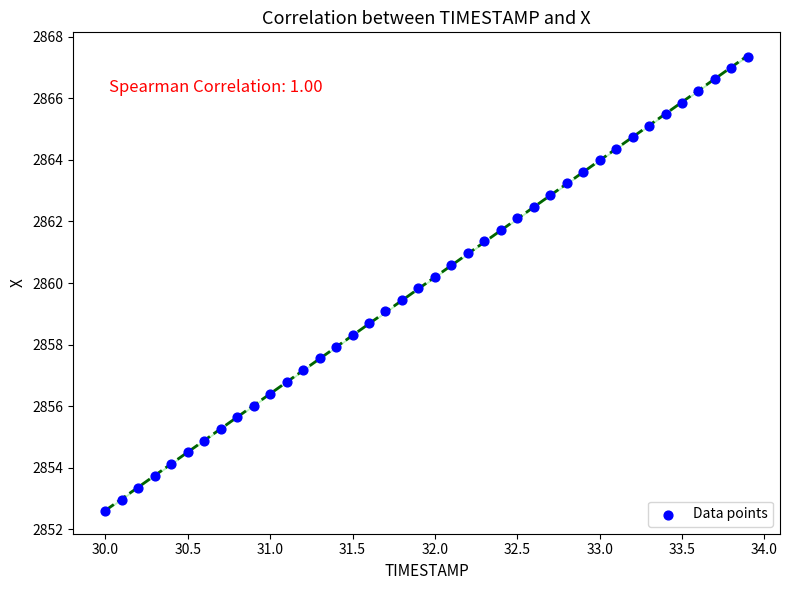

What is the range of X values (max minus min)?

3.9